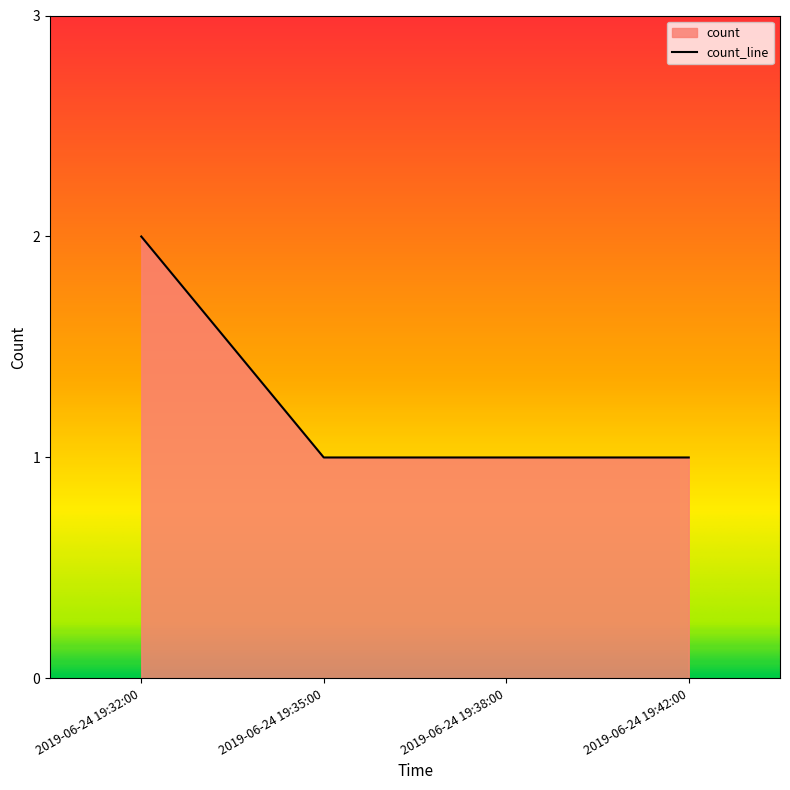

What position from the left is 2019-06-24 19:38:00?

3